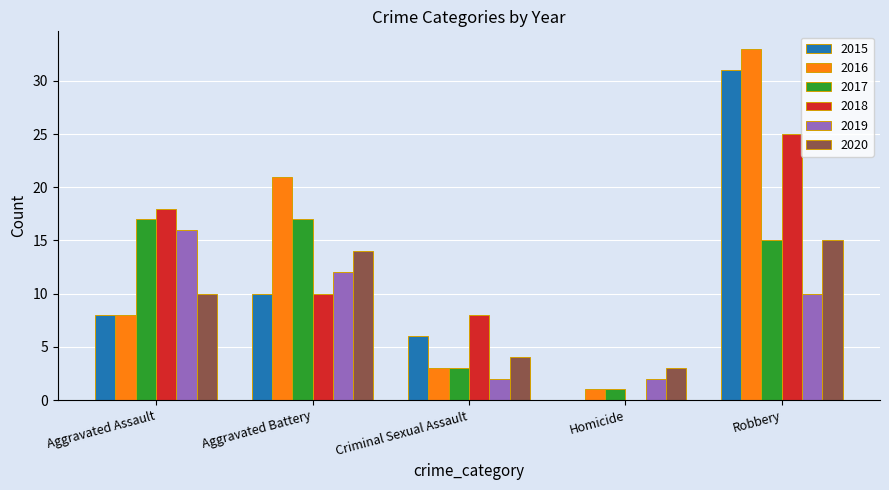

Count the number of categories in the chart.

5